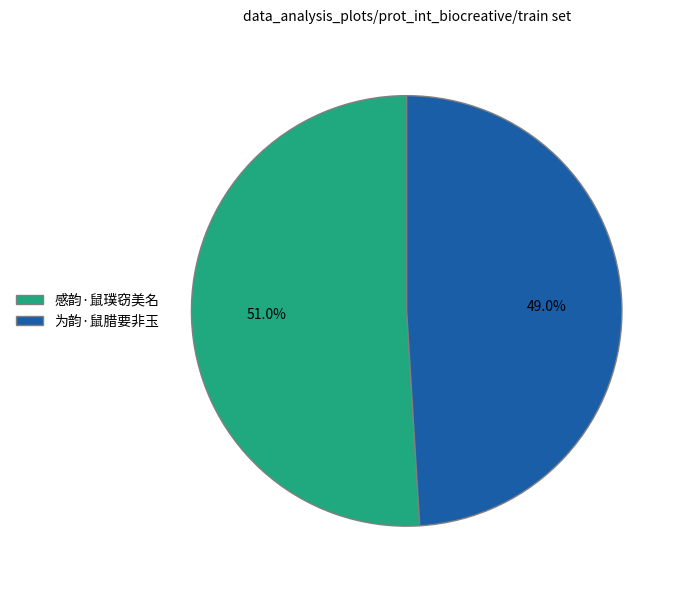

How many segments does this pie chart have?

2